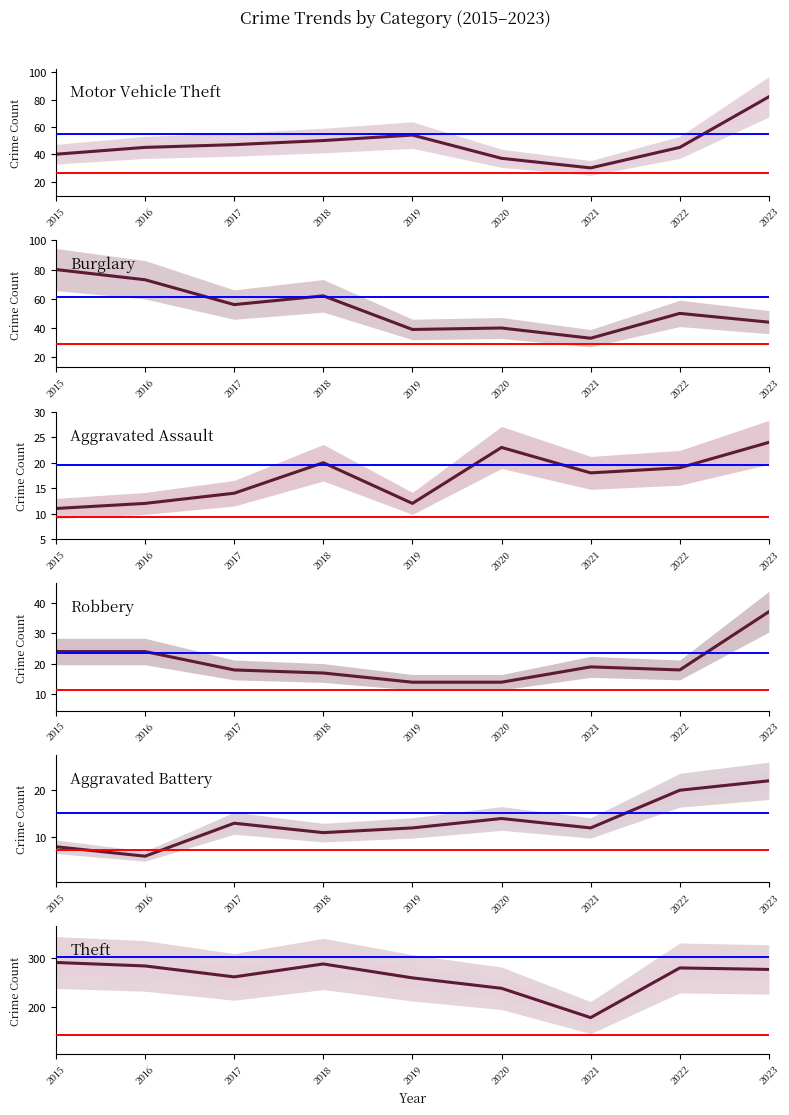

Where is the first local minimum for Theft?

2017